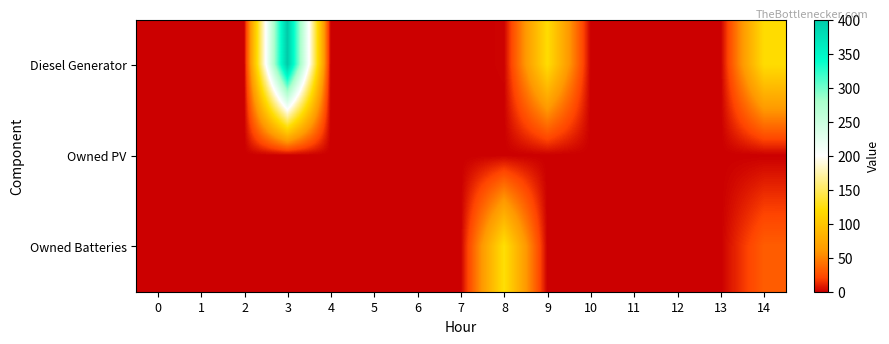

Rank the series by their average value, from highest to lowest.

Diesel Generator, Owned Batteries, Owned PV